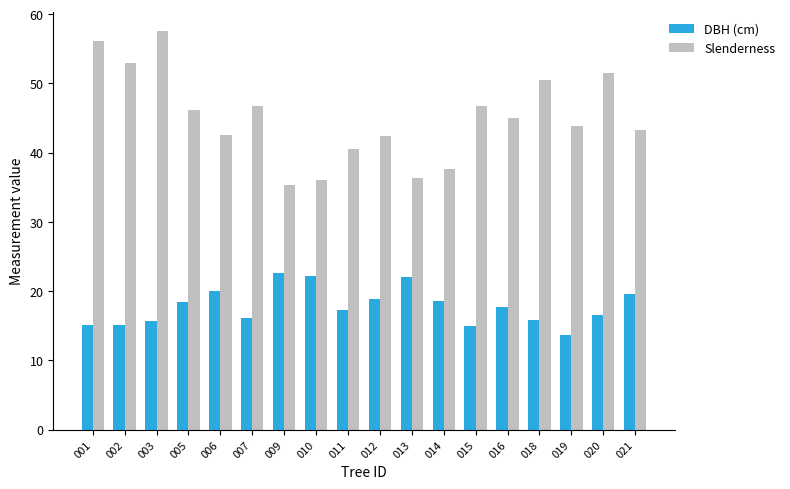

What is the difference between the highest and lowest values at 010?

14.0